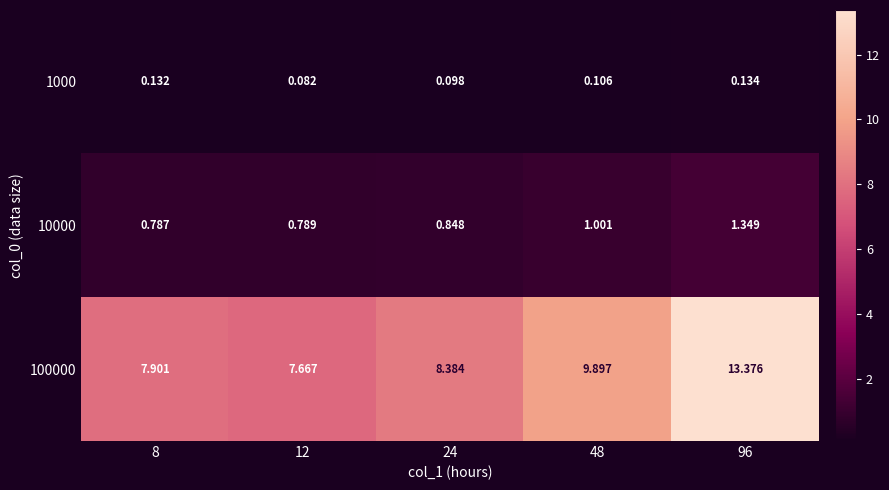

At how many categories does at least one series exceed 8?

3